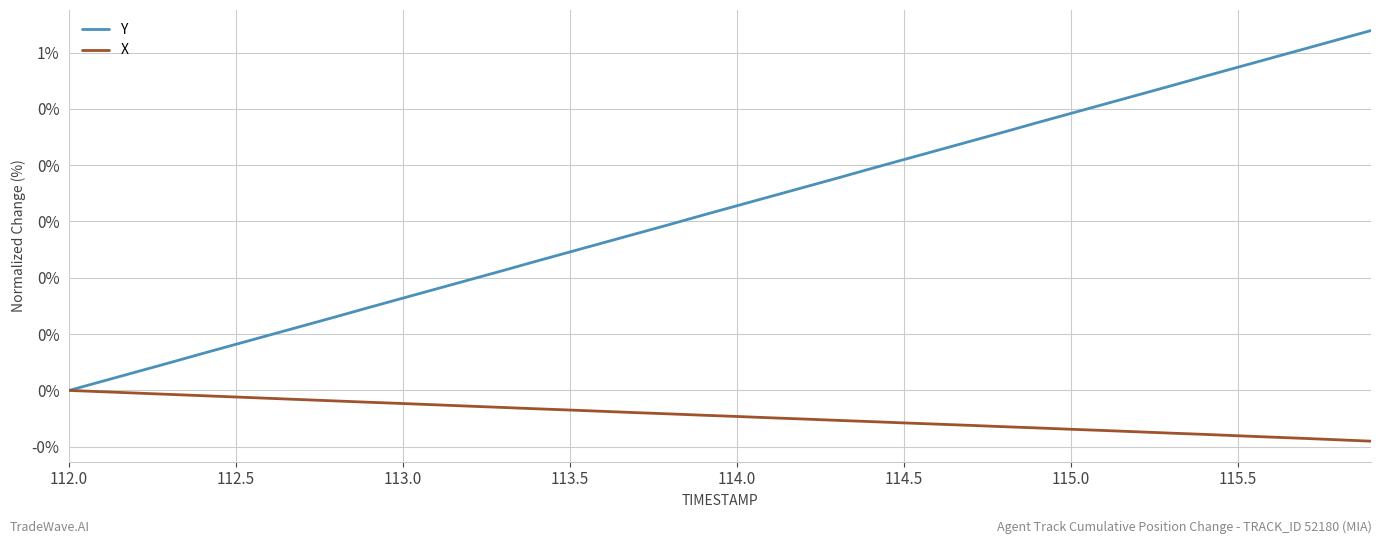

List the series in order of their peak value, lowest first.

X, Y